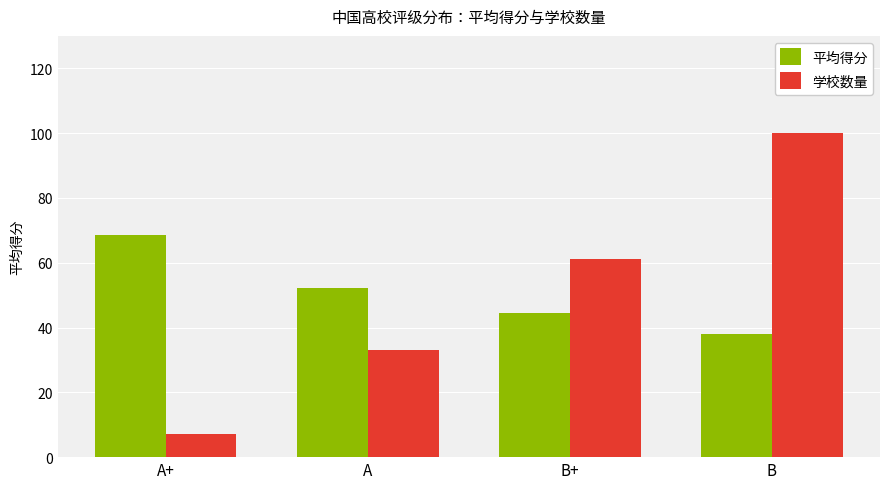

At A+, list the series in order from largest to smallest.

平均得分, 学校数量